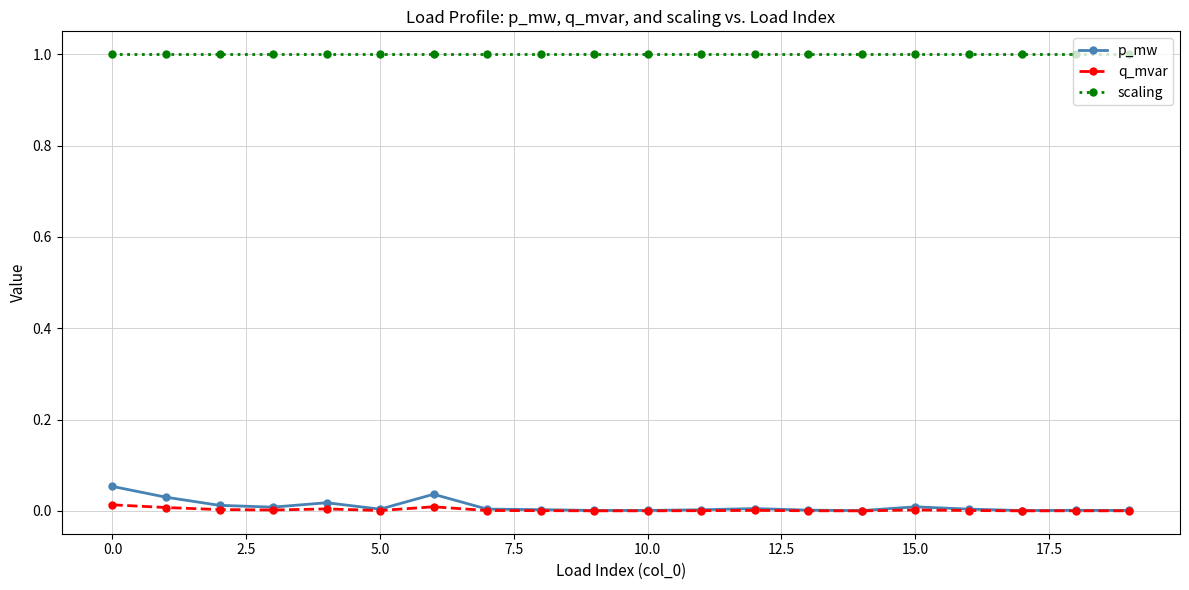

What is the value of the scaling point at the 8th from the left?

1.0